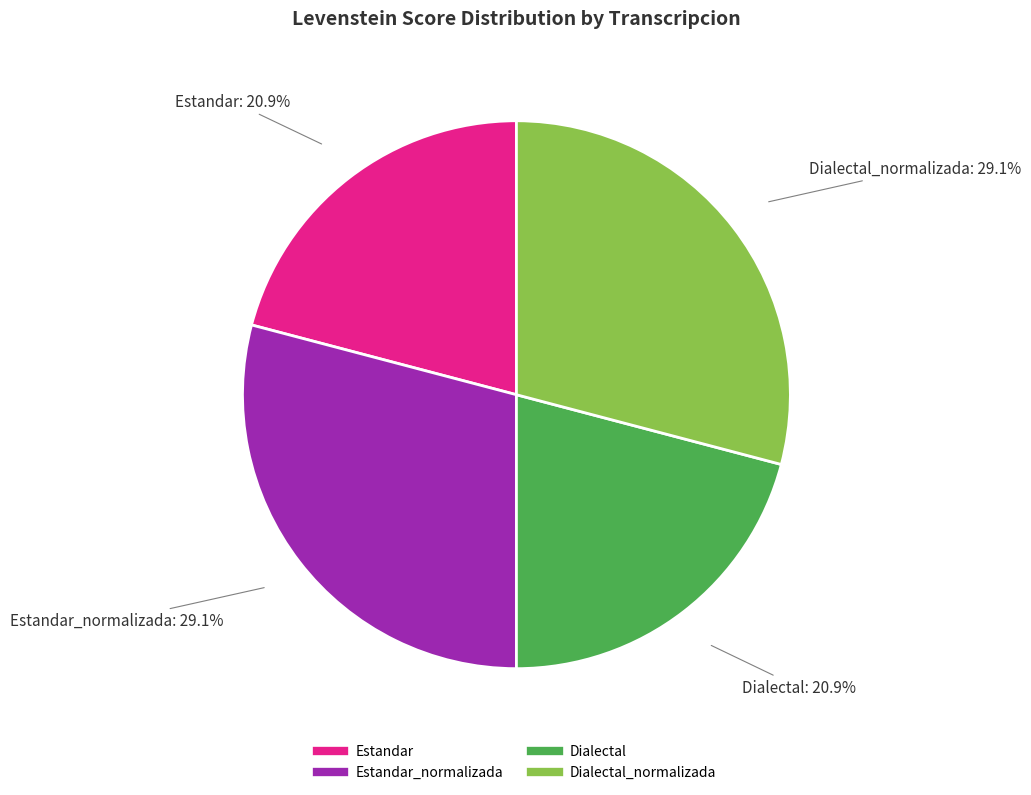

To the nearest percent, what is the average slice percentage?

25%